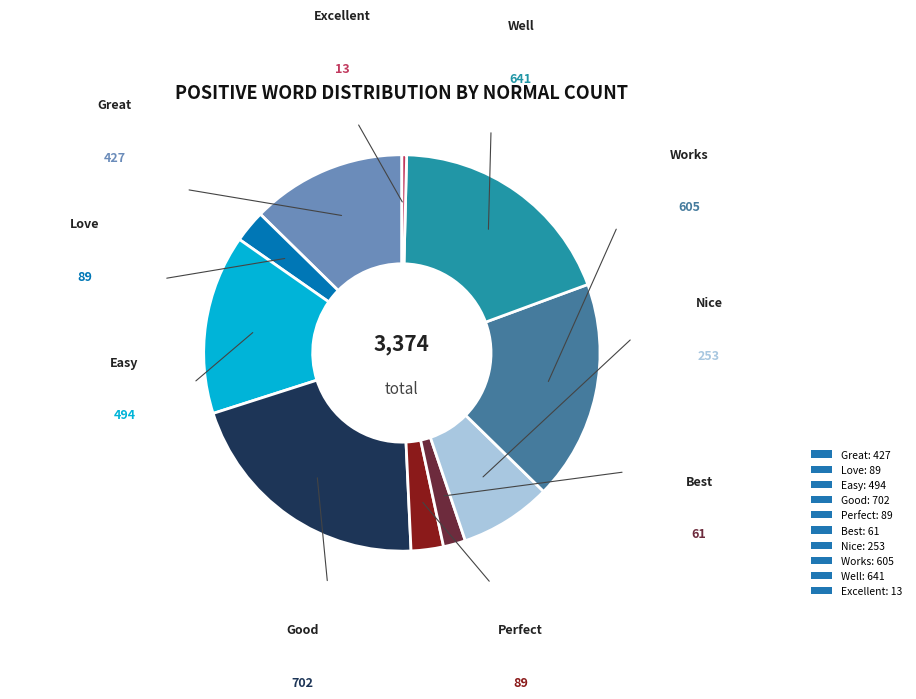

What is the smallest slice in the pie chart?

Excellent: 13